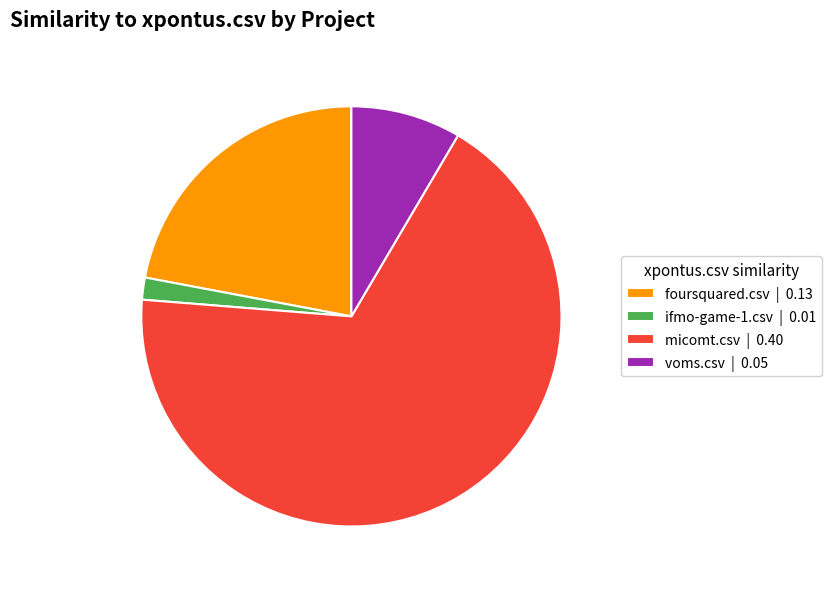

Is the sum of ifmo-game-1.csv | 0.01 and foursquared.csv | 0.13 greater than half?

No